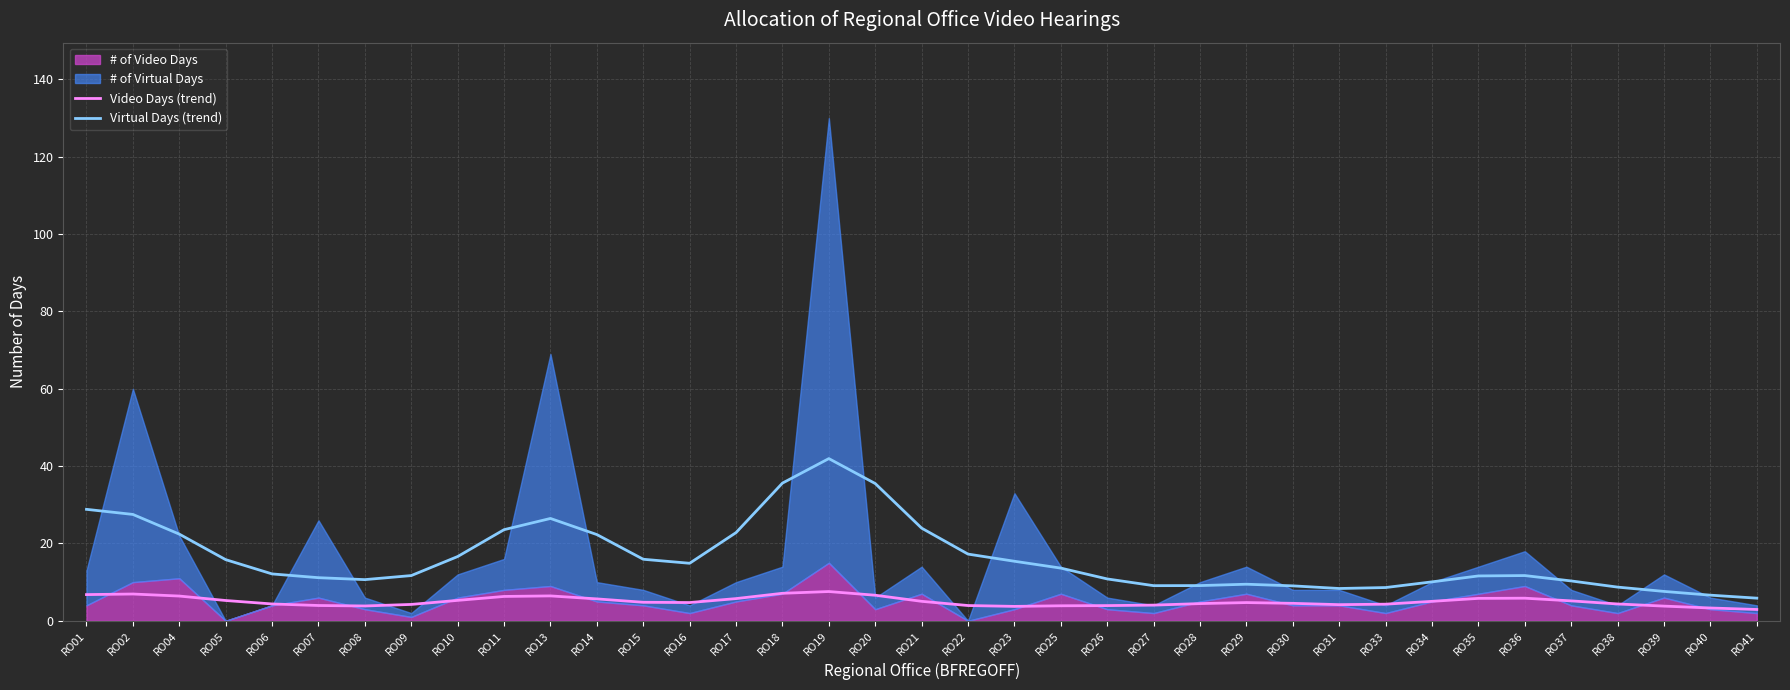

What is the spread (max minus min) of values at RO08?

6.8